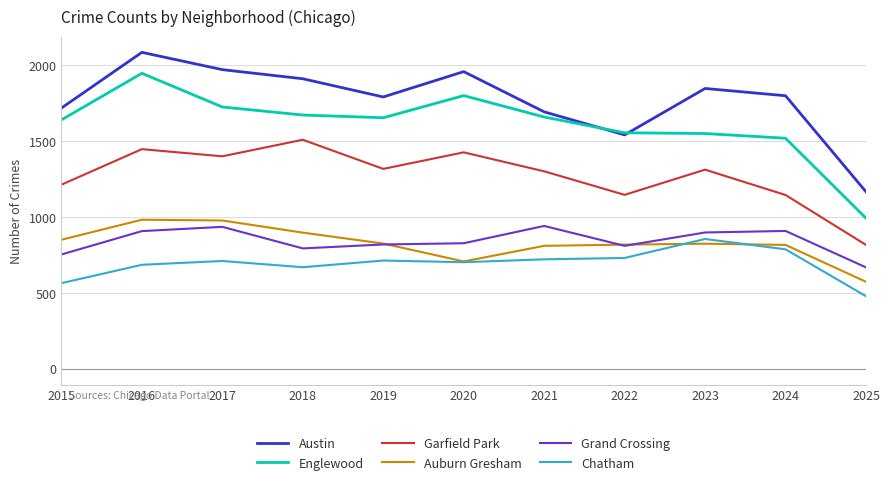

What is the average value of the Auburn Gresham series?

826